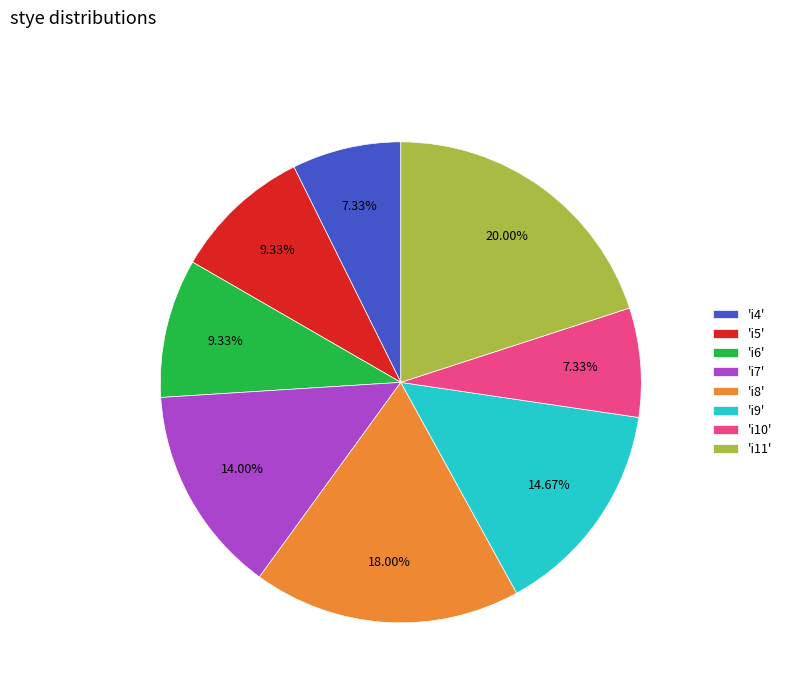

What is the largest slice in the pie chart?

'i11'